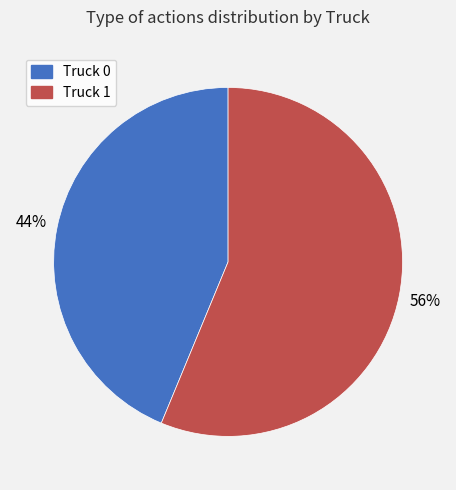

To the nearest percent, what is the combined percentage of Truck 1 and Truck 0?

100%